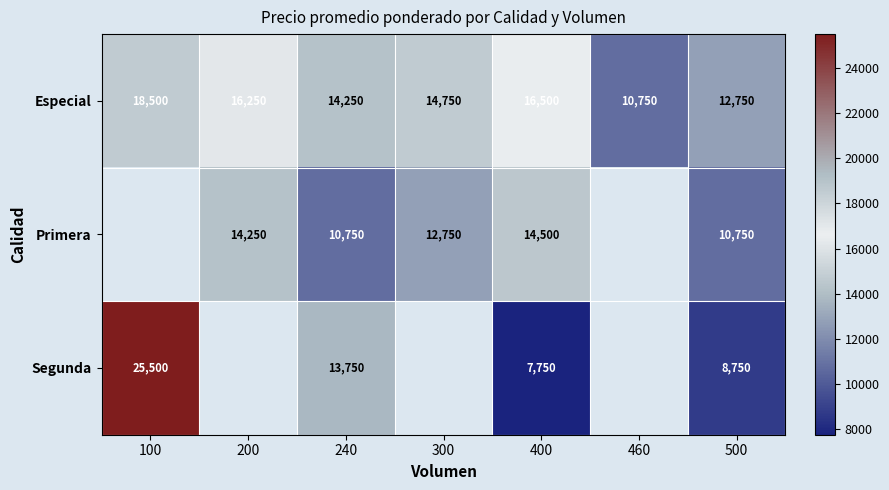

What is the difference between the Primera values at 200 and 400?

250